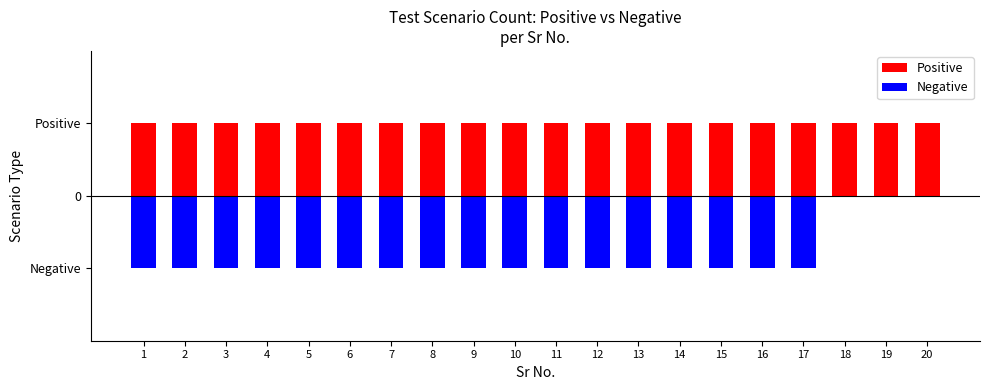

Which label corresponds to the largest value in the chart?

1